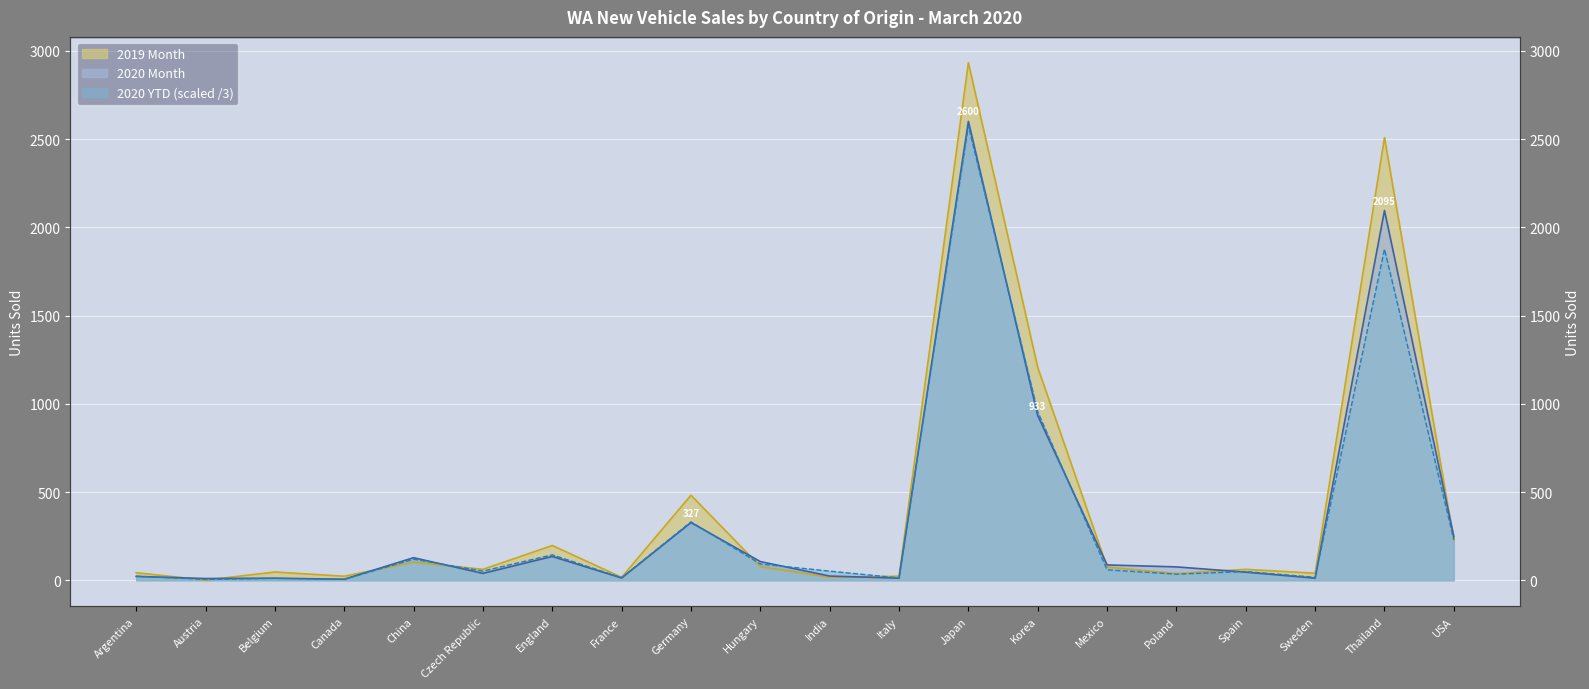

Read the 2019 Month value at Japan.

2932.0